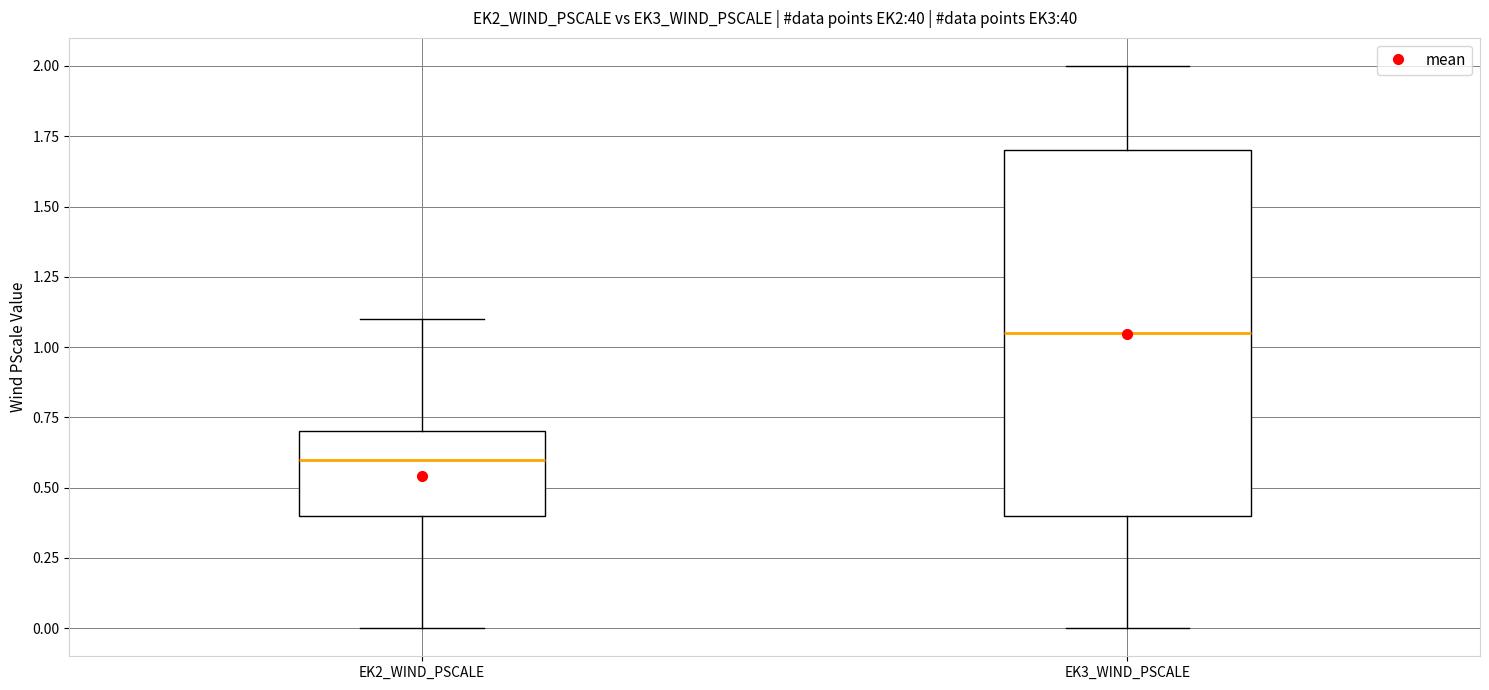

Reading left to right, transcribe this box plot: for each box, give where its median line is, the range the box spans, and where its two whiskers end, as read against the y-axis. The values are not printed on the chart, so give them approximately, as read against the axis.

EK2_WIND_PSCALE: median 0.60, box 0.40 to 0.70, whiskers 0.00 to 1.10
EK3_WIND_PSCALE: median 1.05, box 0.40 to 1.70, whiskers 0.00 to 2.00